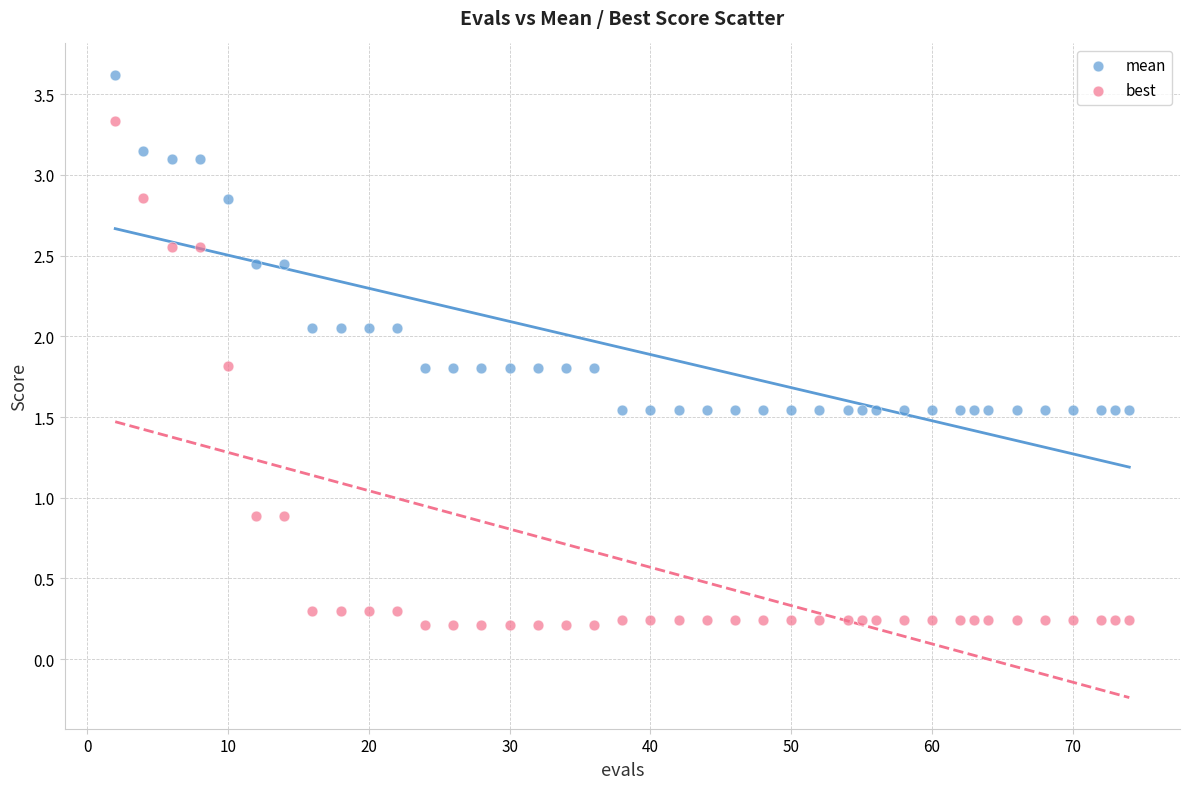

Across all data points, what is the range of Y values (max minus min)?

3.4